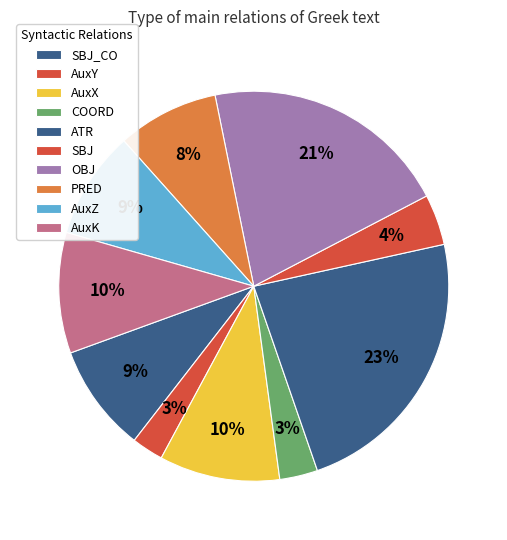

How many slices are in this pie chart?

10